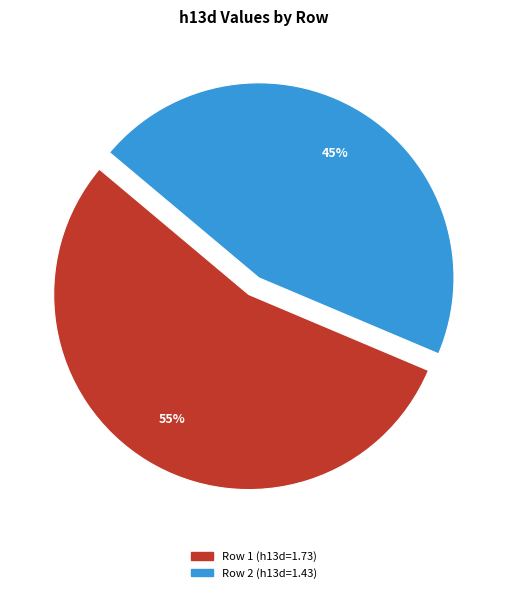

Count the number of slices in the pie.

2